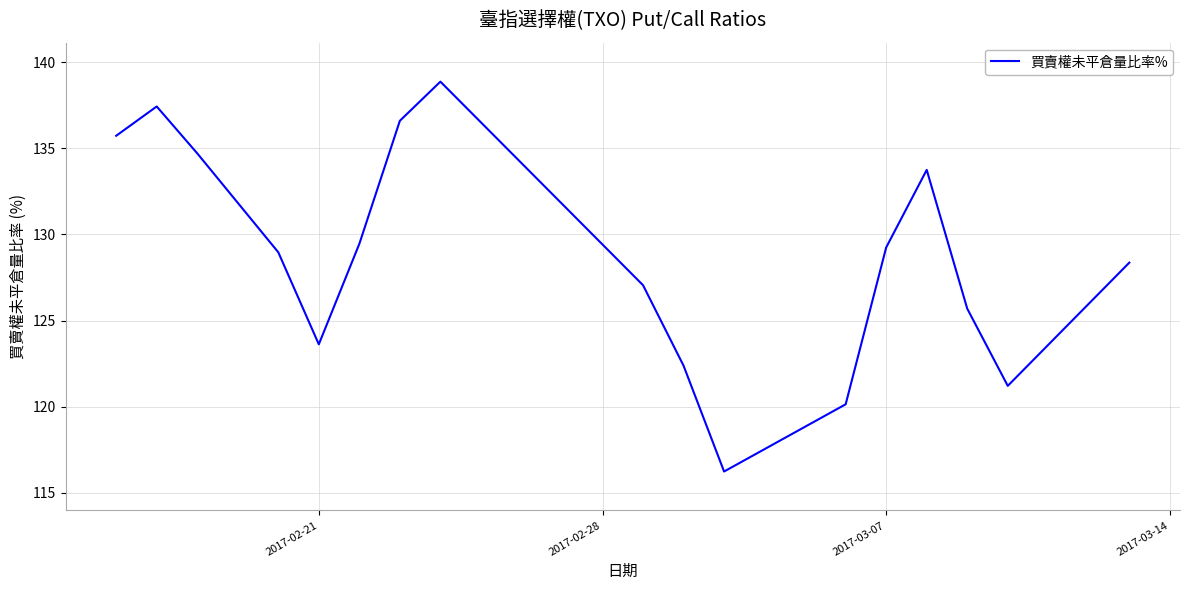

Is this an area chart (filled region under the line)?

No